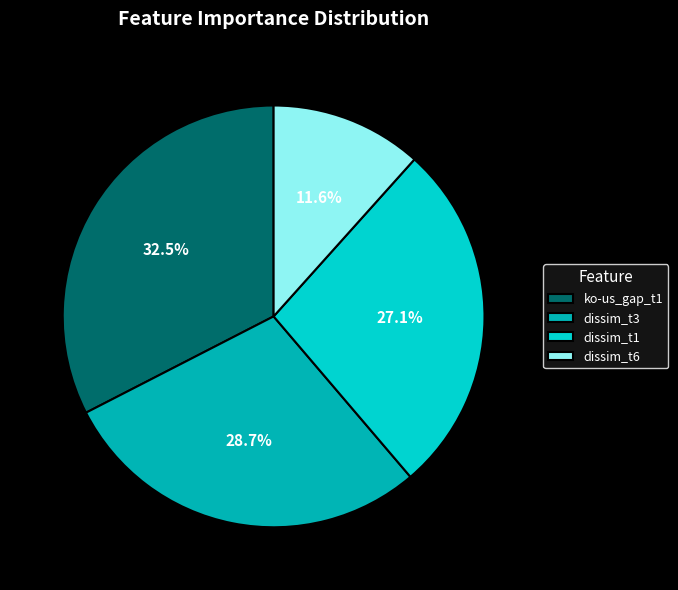

To the nearest percent, what portion does dissim_t3 represent?

29%